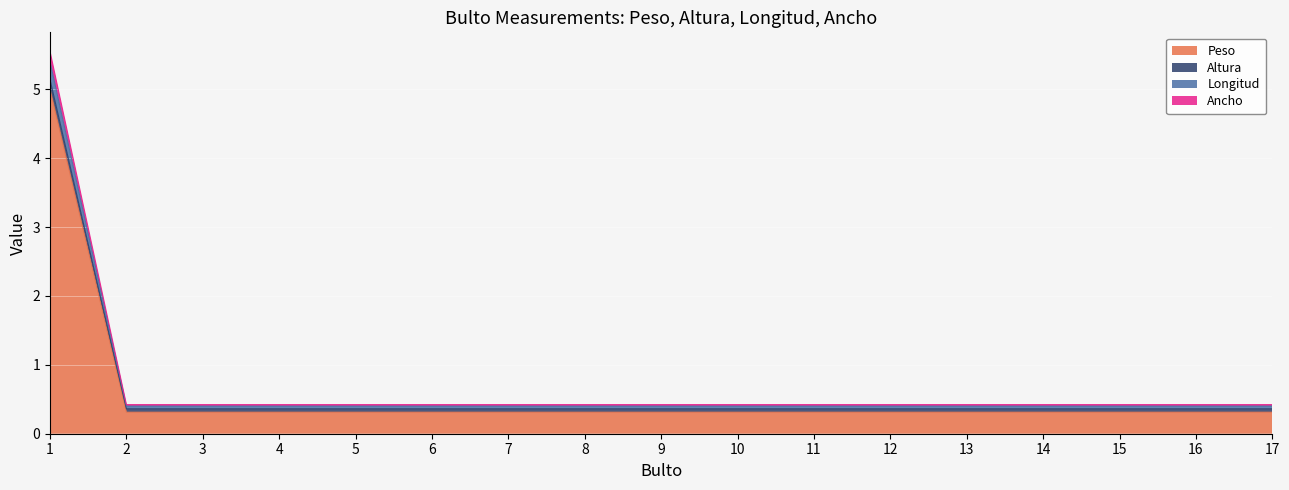

Which has a higher value, 8 or 2?

8